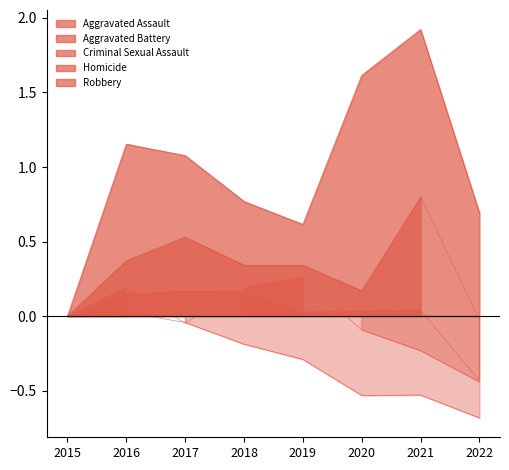

How many series are shown in this chart?

5